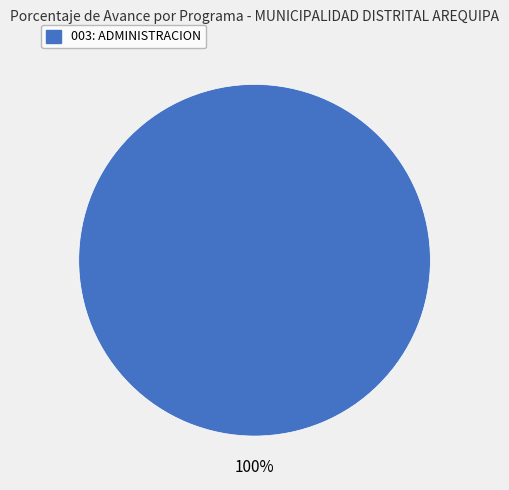

Does any single category account for the majority?

Yes